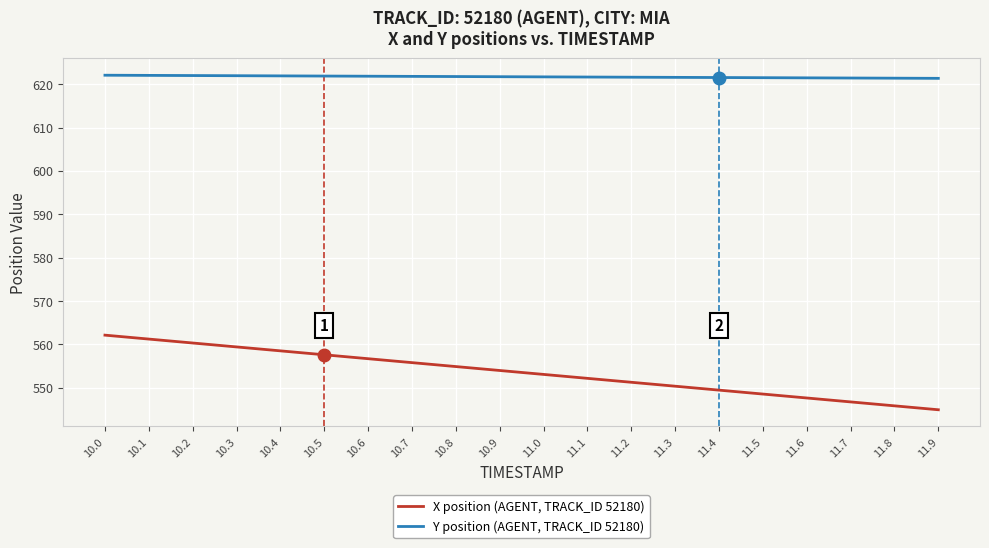

Where does the X position (AGENT, TRACK_ID 52180) series first go above 553?

10.0